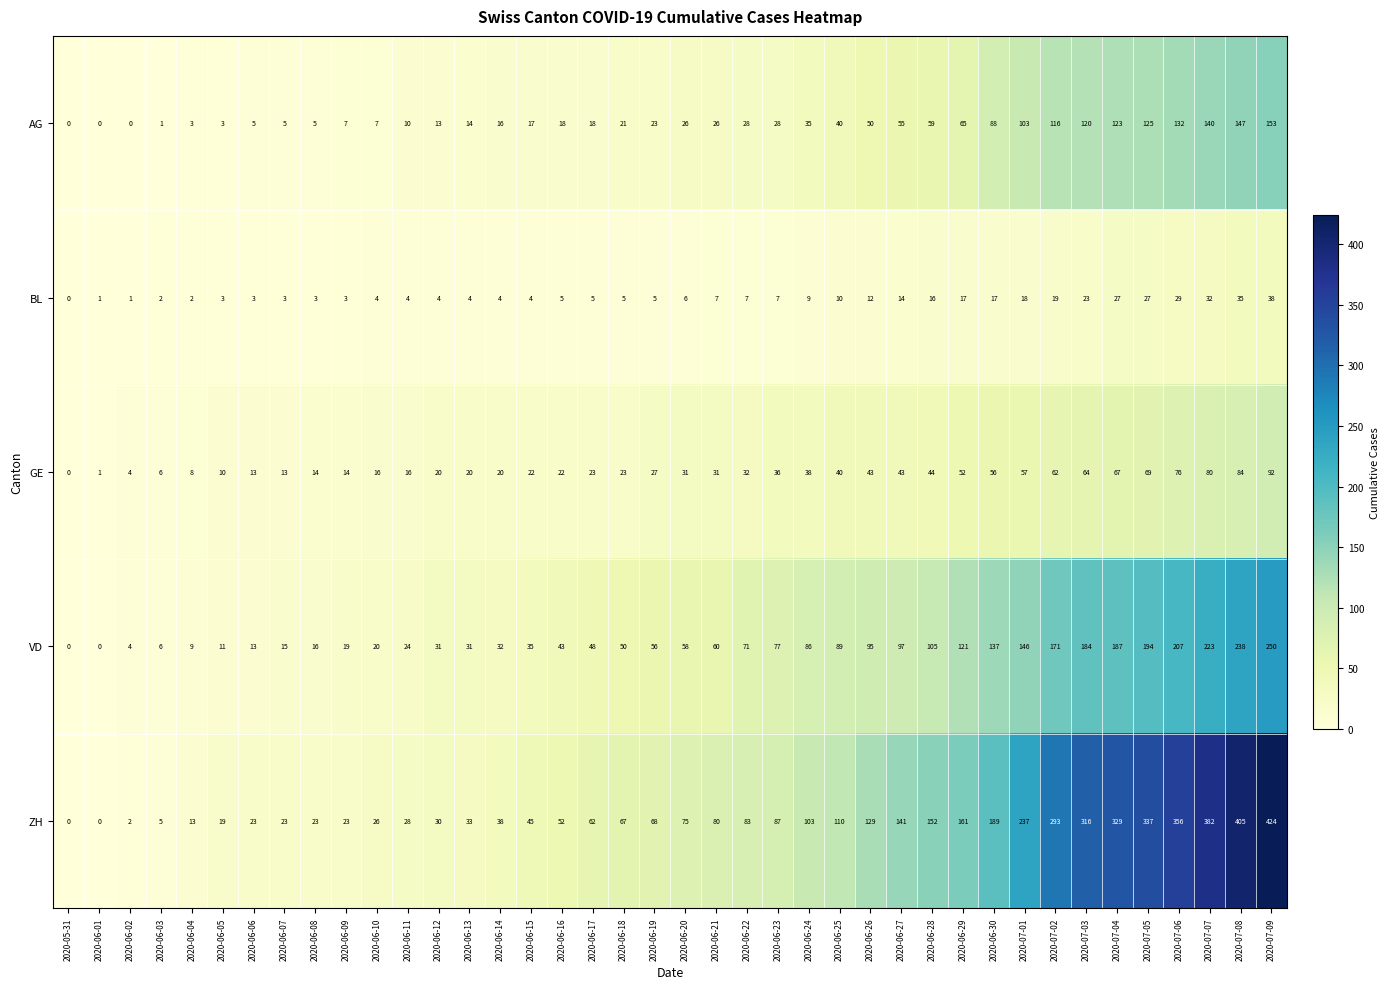

What is the difference between the second highest and minimum values in the ZH series?

405